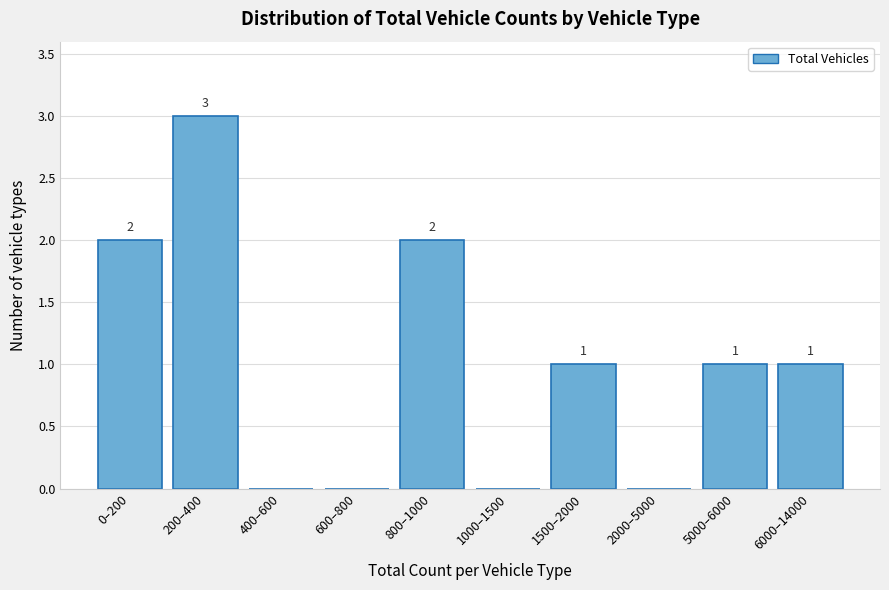

Reading left to right, transcribe all the data shown in this chart.

0–200=2	200–400=3	400–600=0	600–800=0	800–1000=2	1000–1500=0	1500–2000=1	2000–5000=0	5000–6000=1	6000–14000=1